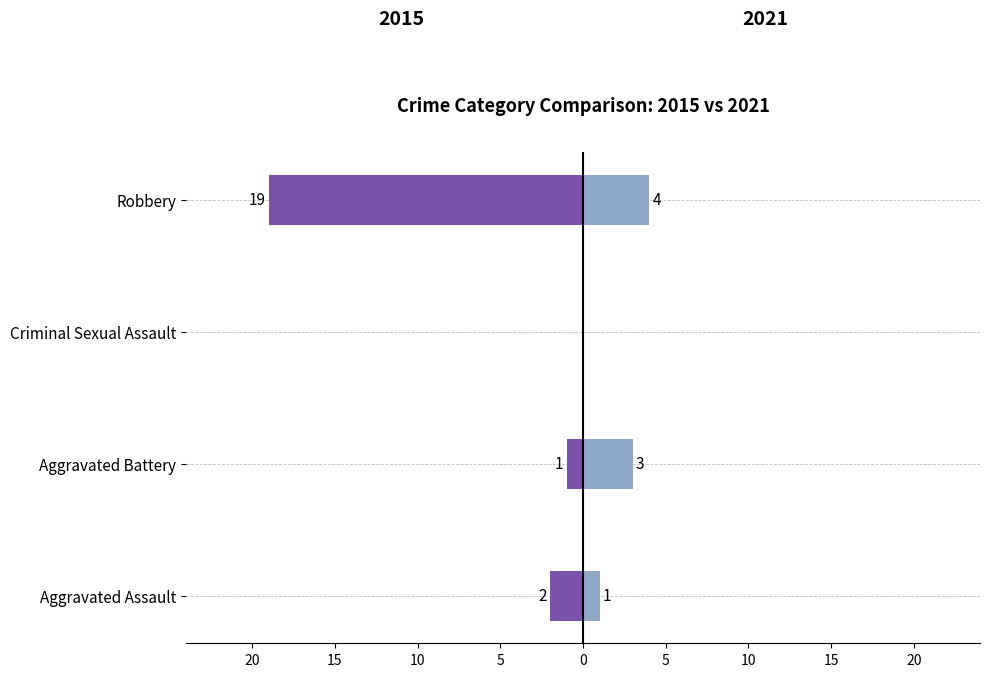

Reading left to right, extract all data points from this chart.

2015: -2	-1	0	-19
2021: 1	3	0	4